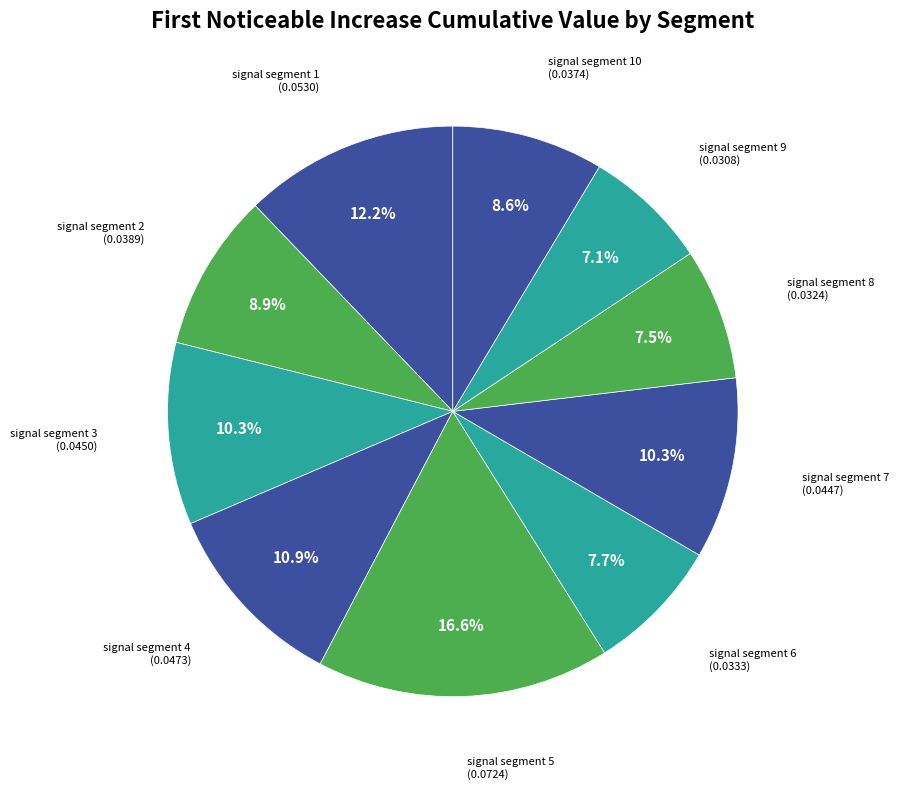

How many slices are in this pie chart?

10